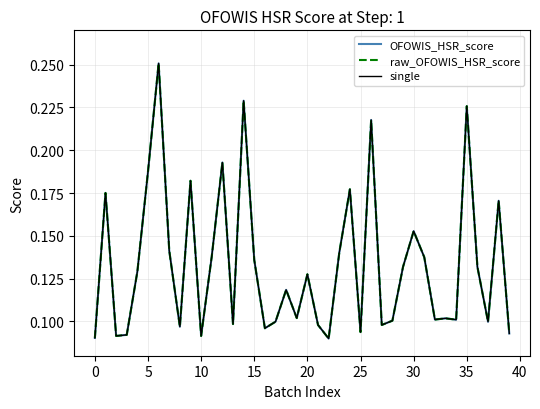

Is this an area chart (filled region under the line)?

No